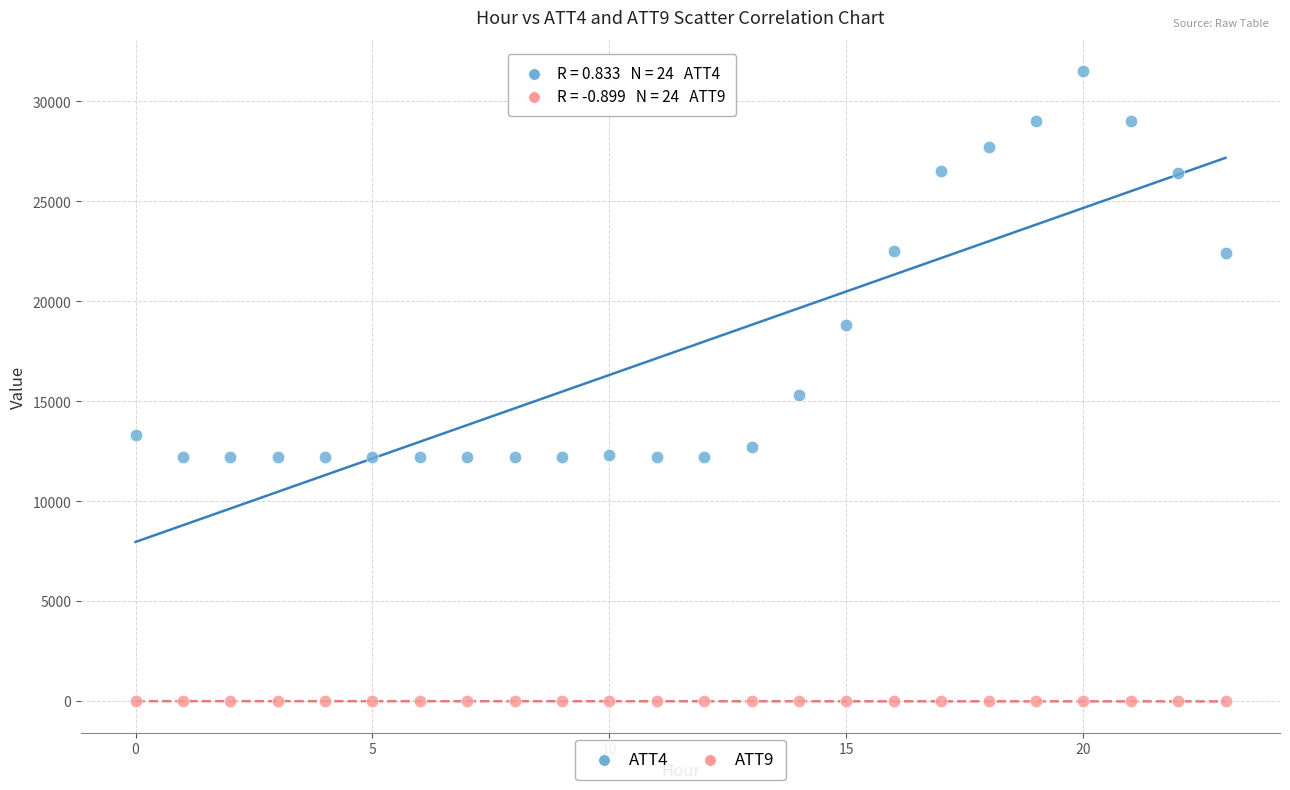

Across all series, what Y value is closest to 15743?

15300.0